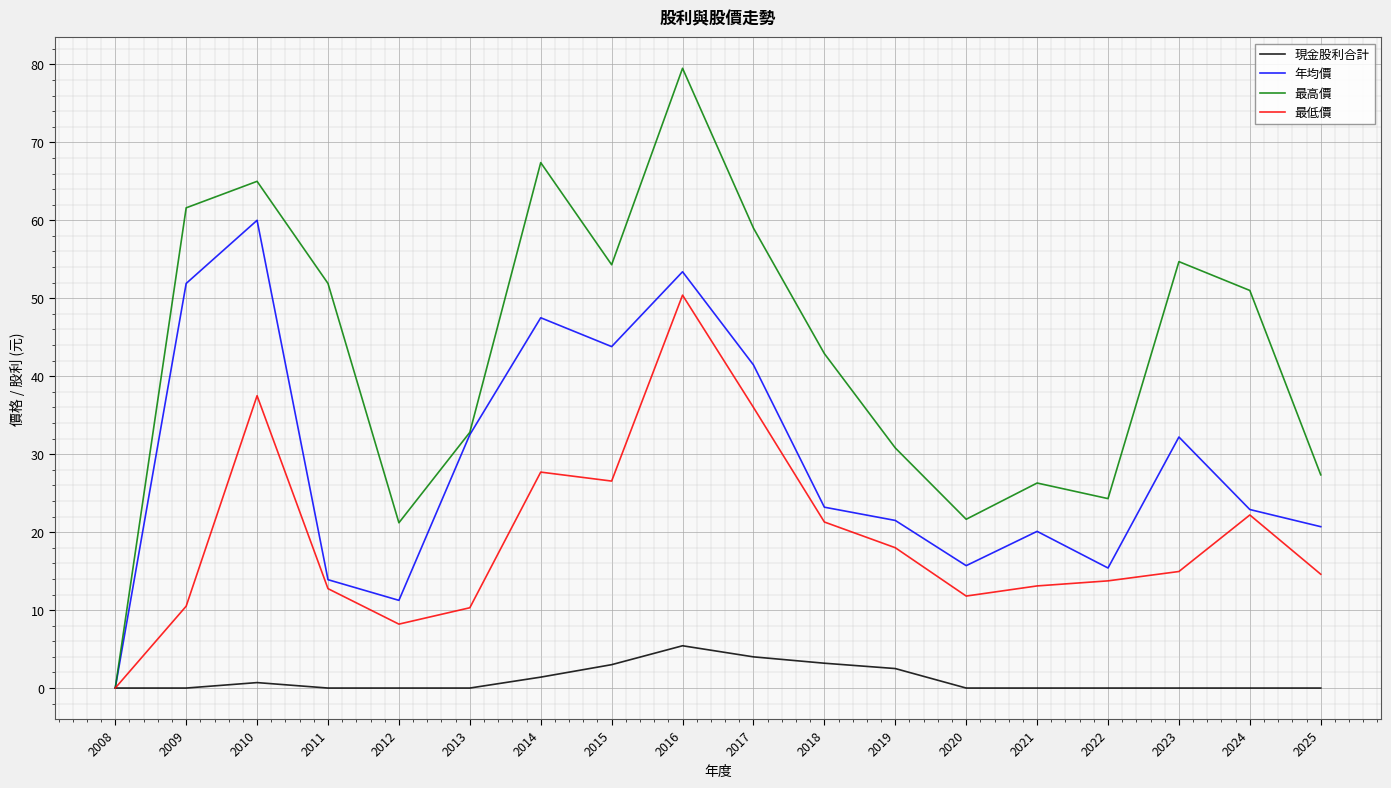

What value does the 現金股利合計 series have at 2019?

2.5